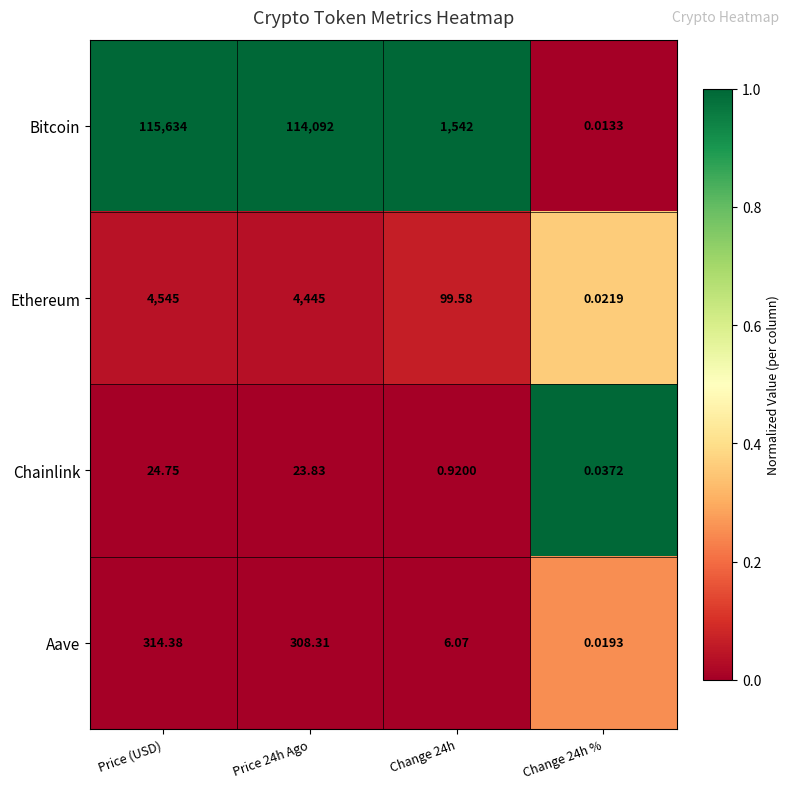

Is the value of Bitcoin at Change 24h greater than the value of Aave at Change 24h %?

Yes